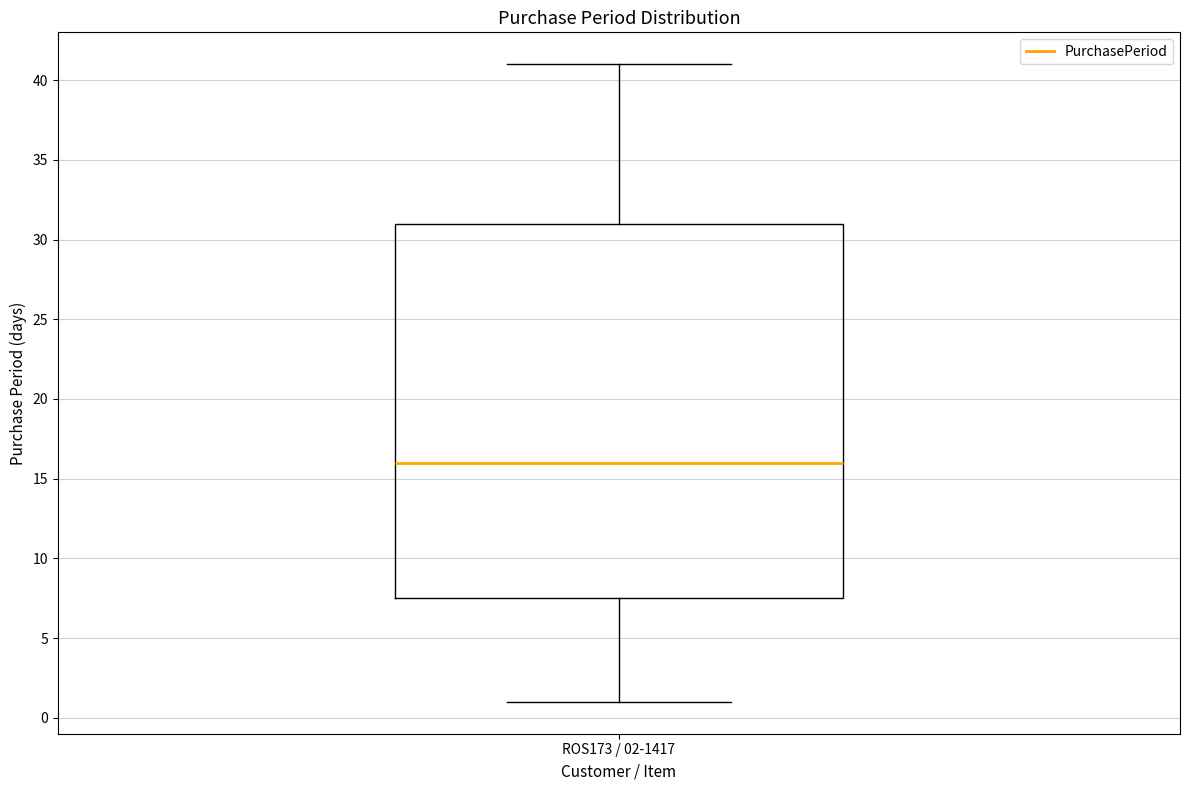

Read this box plot against the y-axis: the position of the median line, the range covered by the box, and the ends of both whiskers. The values are not printed on the chart, so give them approximately, as read against the axis.

median 16.0, box 7.5 to 31.0, whiskers 1.0 to 41.0